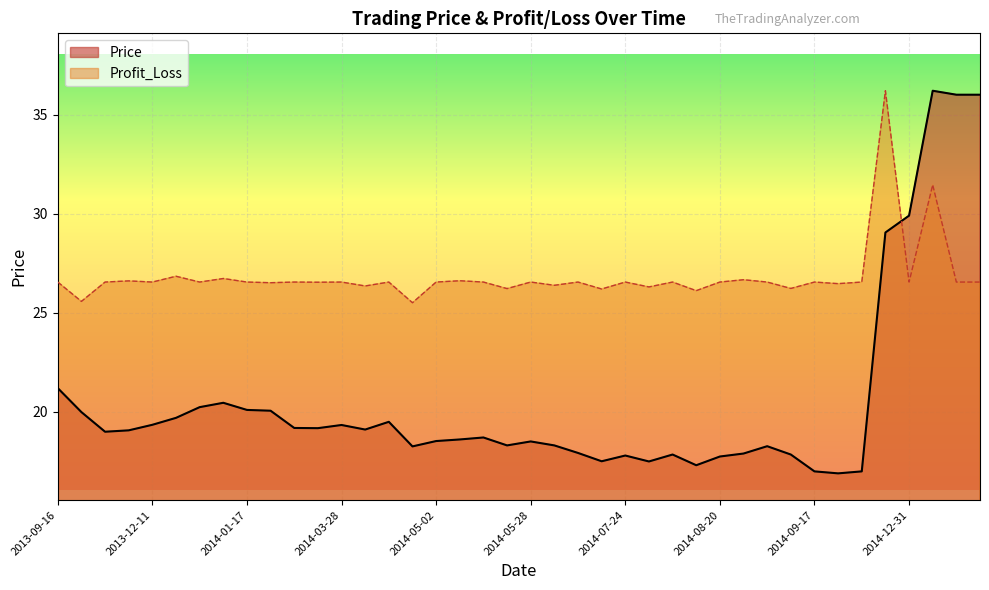

What is the difference between the second highest and minimum values in the Price series?

19.1